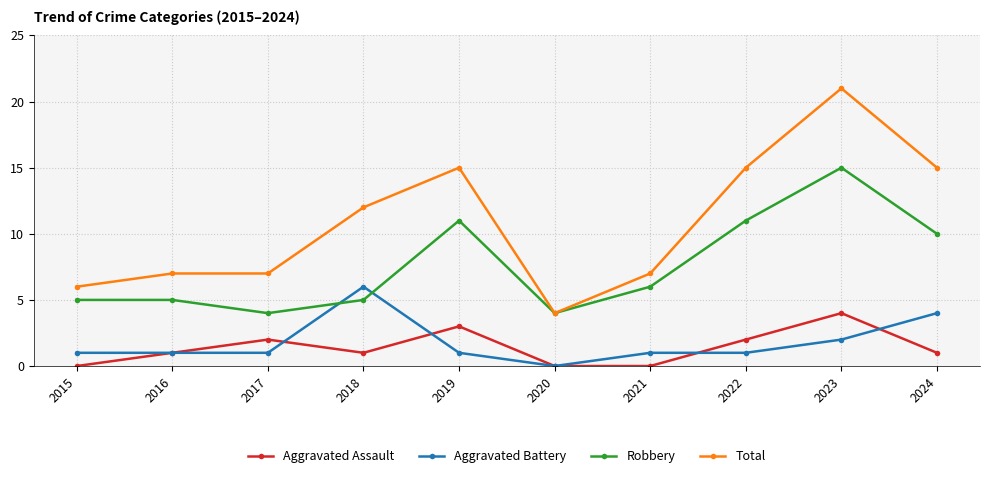

The Robbery series shows 4 at 2020. True or false?

True